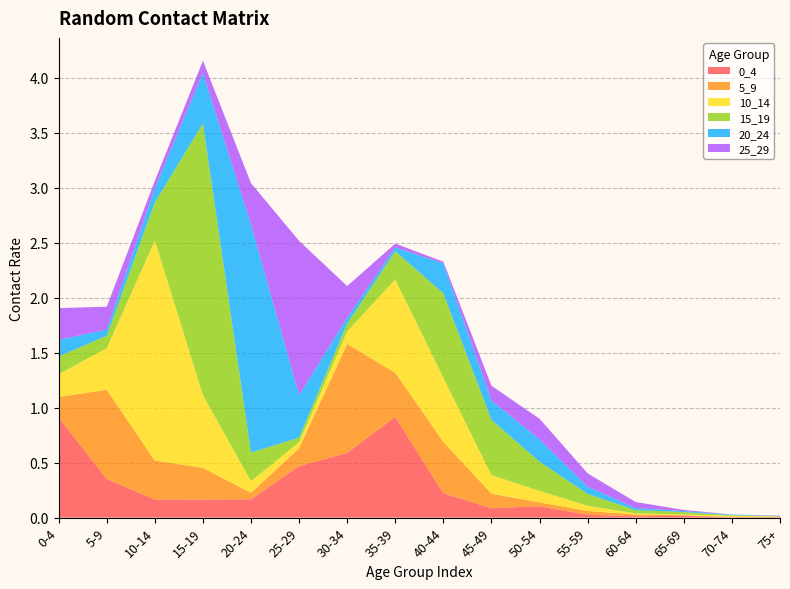

Reading left to right, list all the values displayed in this chart.

0_4: 0.9	0.4	0.2	0.2	0.2	0.5	0.6	0.9	0.2	0.1	0.1	0.0	0.0	0.0	0.0	0.0
5_9: 0.2	0.8	0.4	0.3	0.1	0.2	1.0	0.4	0.5	0.1	0.0	0.0	0.0	0.0	0.0	0.0
10_14: 0.2	0.4	2.0	0.7	0.1	0.1	0.1	0.8	0.6	0.2	0.1	0.0	0.0	0.0	0.0	0.0
15_19: 0.2	0.1	0.3	2.5	0.3	0.0	0.1	0.3	0.8	0.5	0.3	0.1	0.0	0.0	0.0	0.0
20_24: 0.2	0.1	0.1	0.5	2.1	0.4	0.1	0.0	0.3	0.2	0.2	0.1	0.0	0.0	0.0	0.0
25_29: 0.3	0.2	0.1	0.1	0.4	1.4	0.3	0.0	0.0	0.1	0.2	0.1	0.1	0.0	0.0	0.0